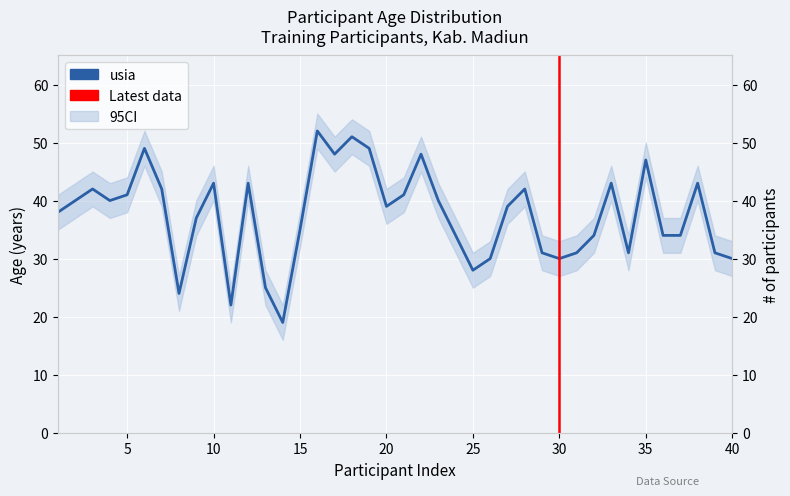

What is the sum of all values?

1500